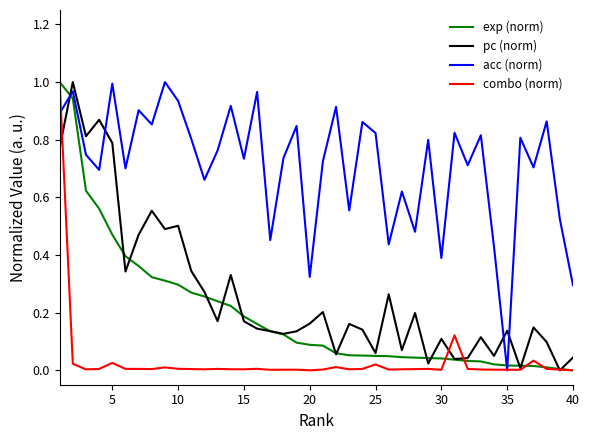

How many times do acc (norm) and pc (norm) cross each other?

4